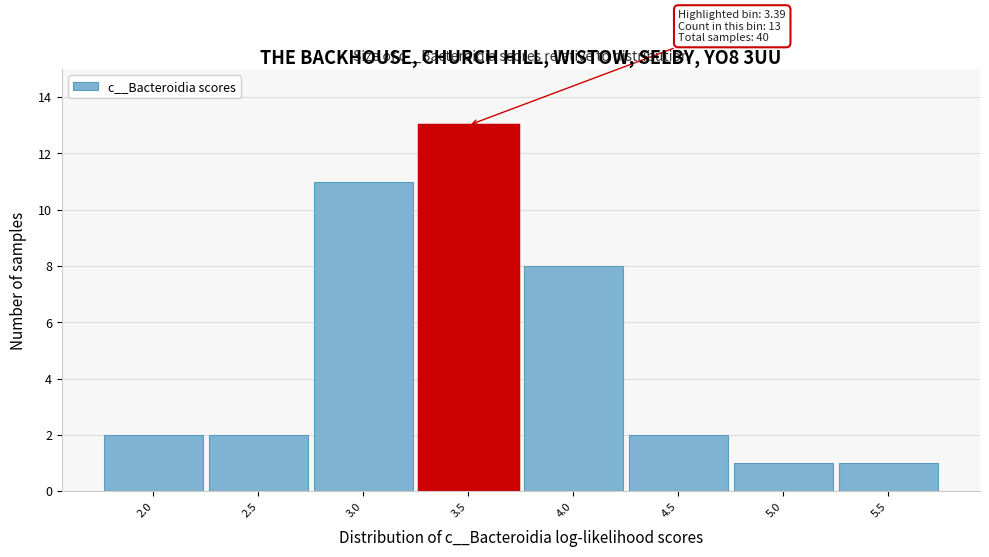

Over which range of the x-axis is the bar tallest?

3.25 to 3.75